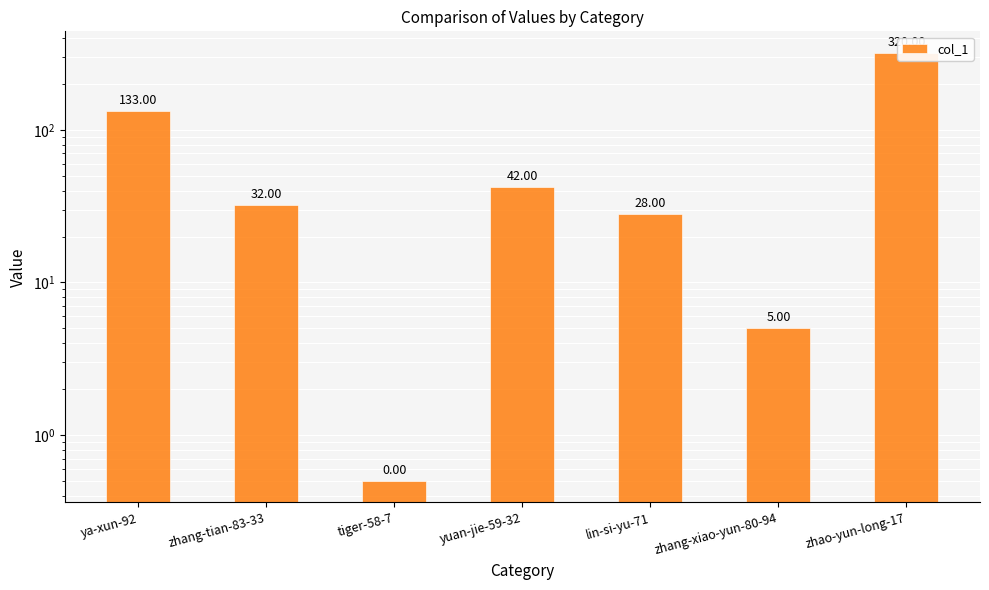

How many series are shown in this chart?

1